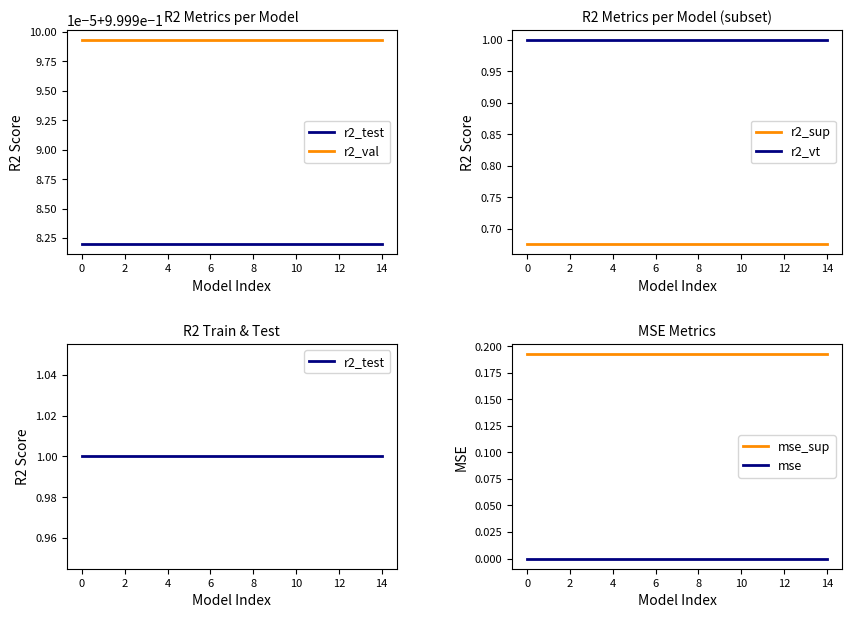

The value of r2_sup at 10 is 0.4. True or false?

False